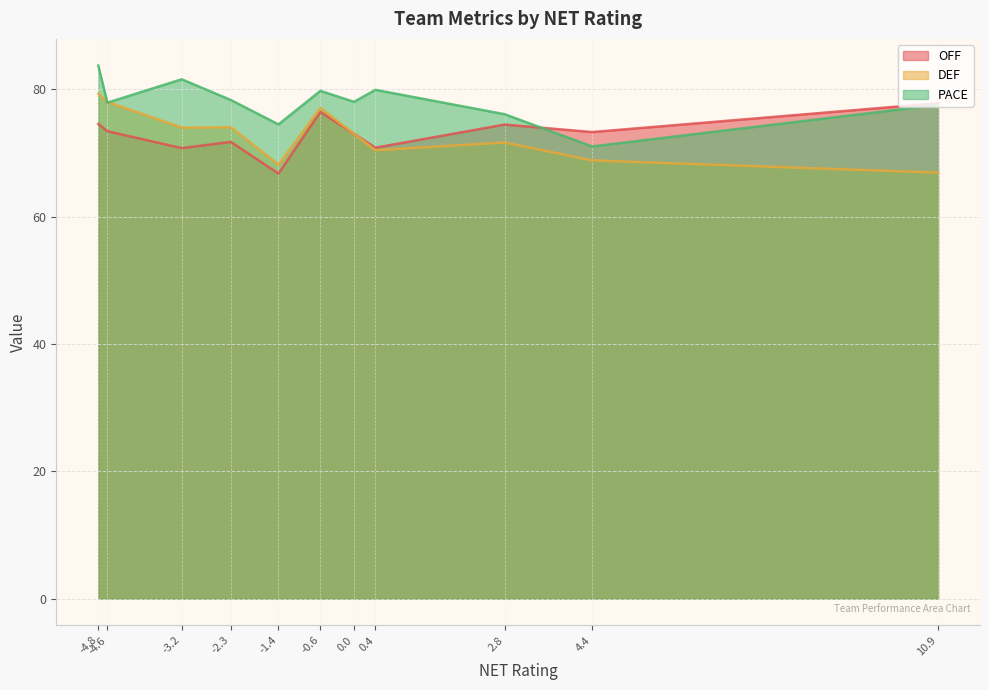

List the series in order of their peak value, lowest first.

OFF, DEF, PACE